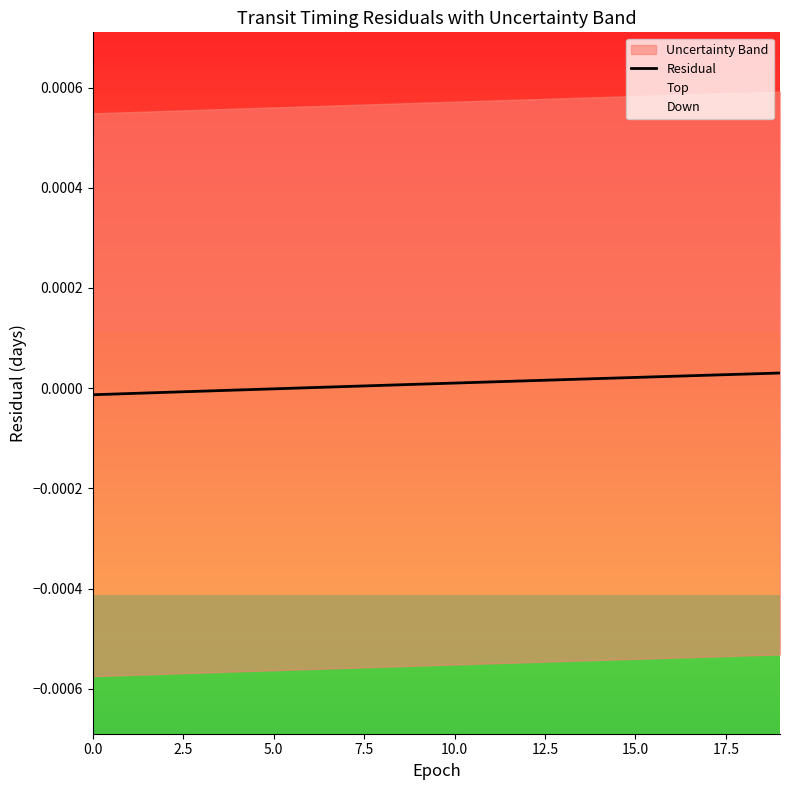

How many lines are shown in the chart?

1